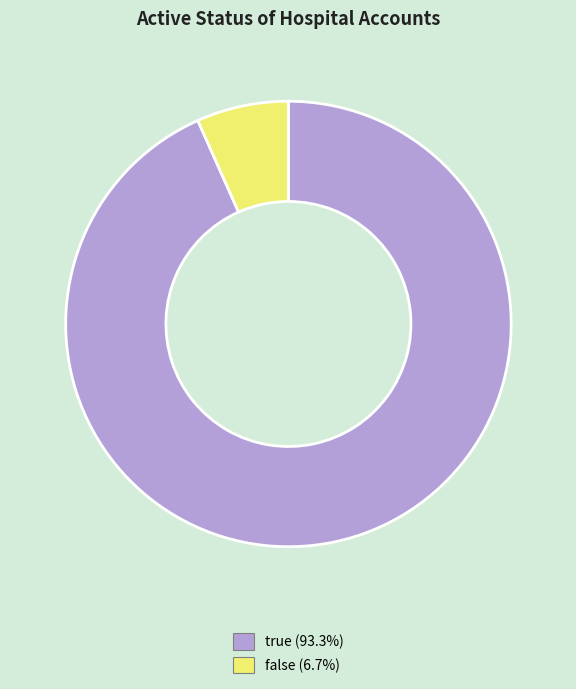

Rank the categories by value from lowest to highest.

false, true